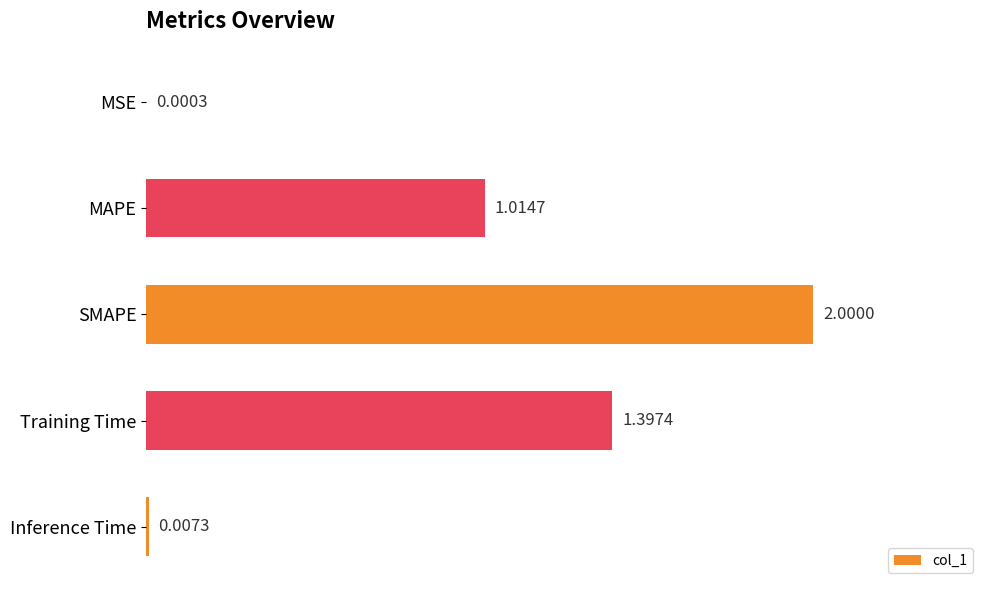

At which label is the value closest to 1?

MAPE